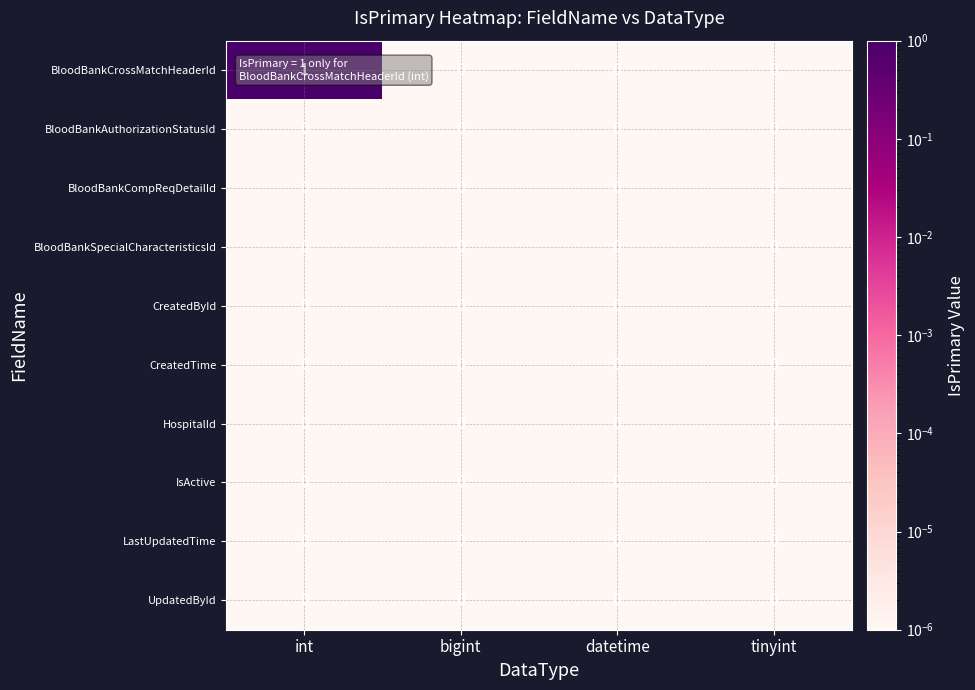

True or false: CreatedById has a value of 0 at datetime.

True